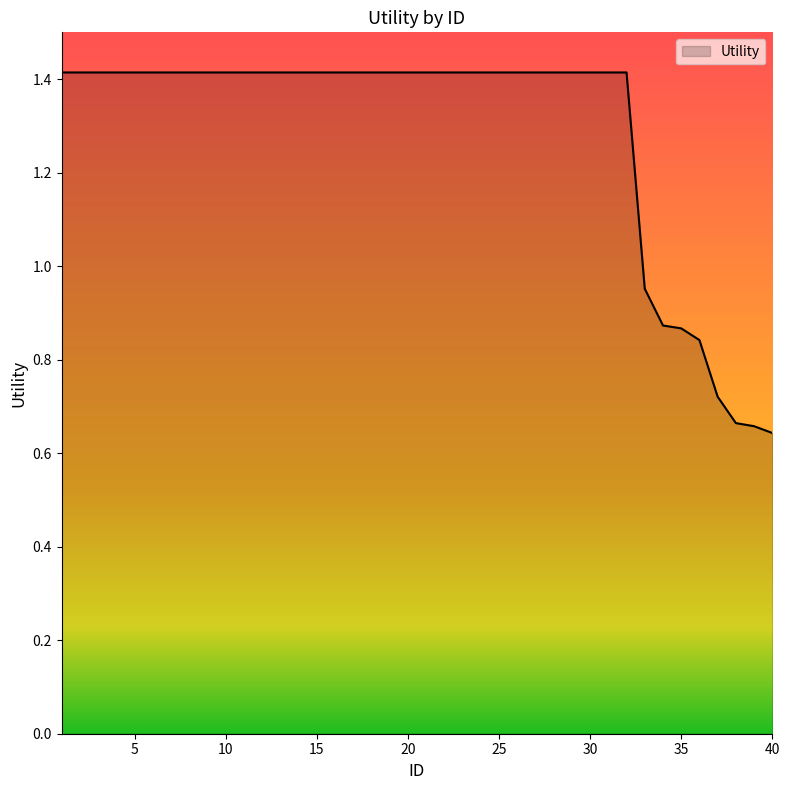

Count the number of data series in this chart.

1